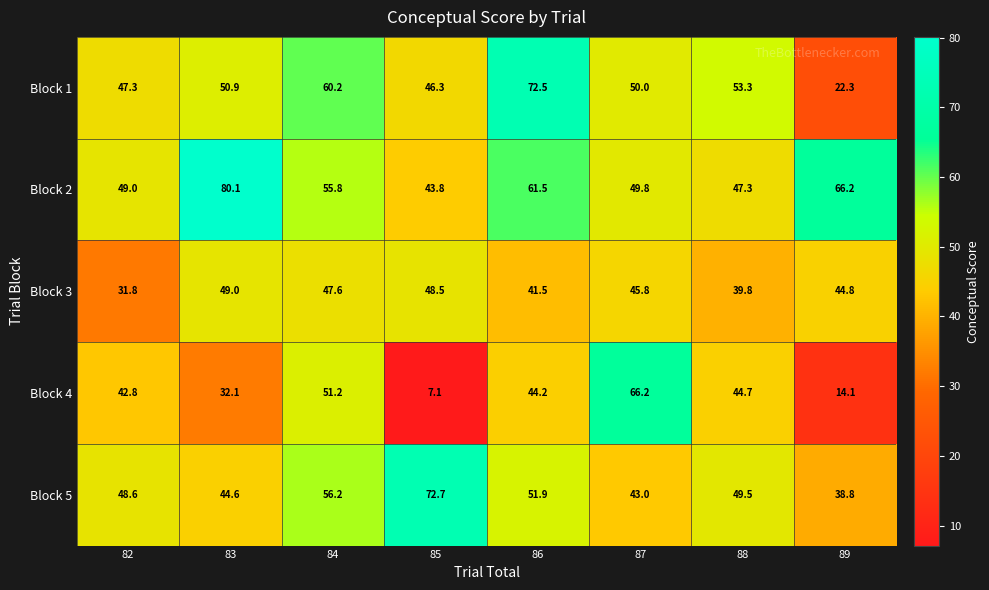

What is the difference between the Block 1 values at 87 and 85?

3.7